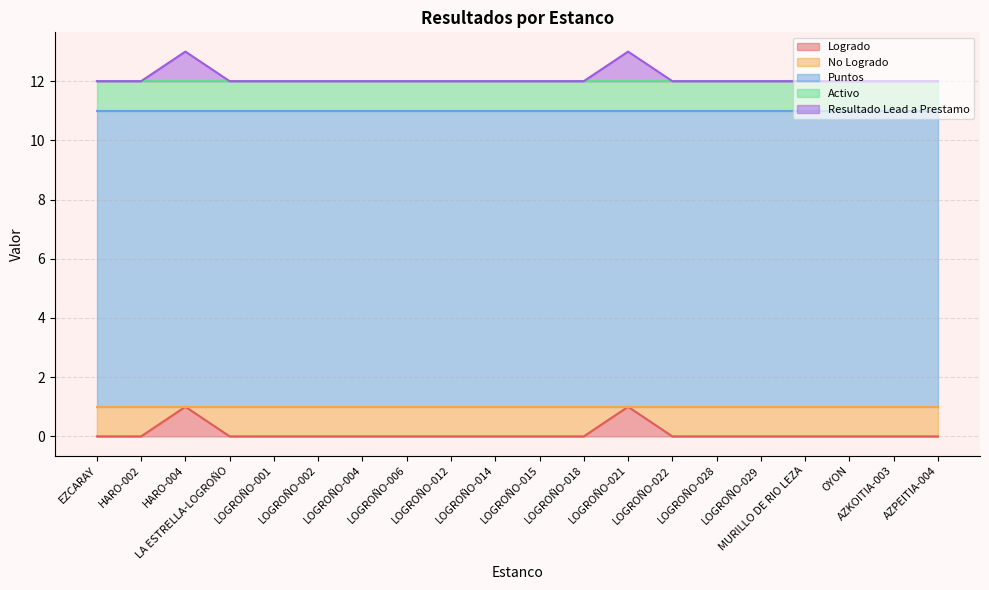

How many distinct data groups are displayed?

5